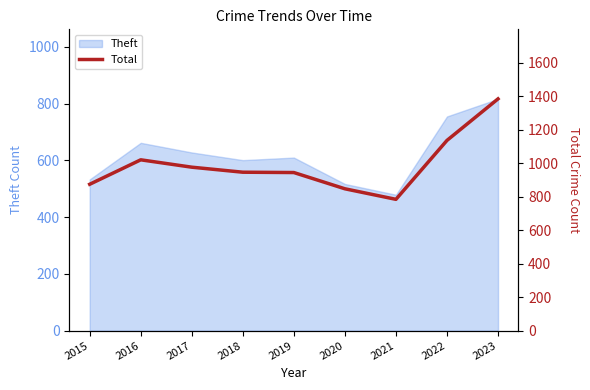

The Theft series shows 610 at 2019. True or false?

True